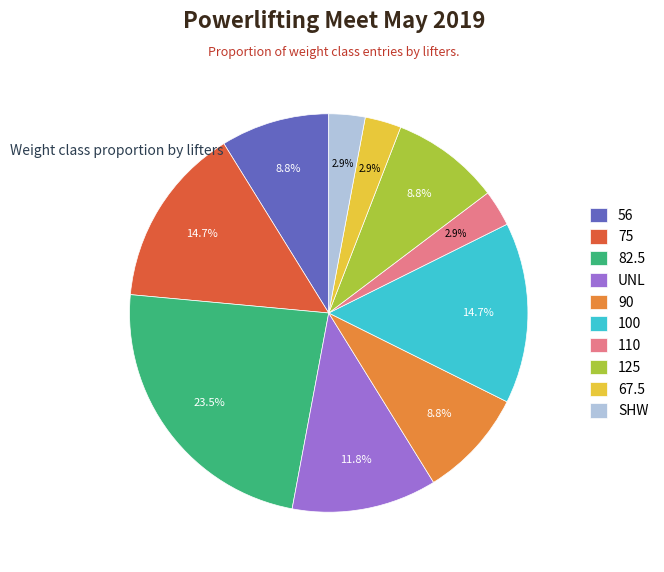

Which has a higher value, SHW or UNL?

UNL